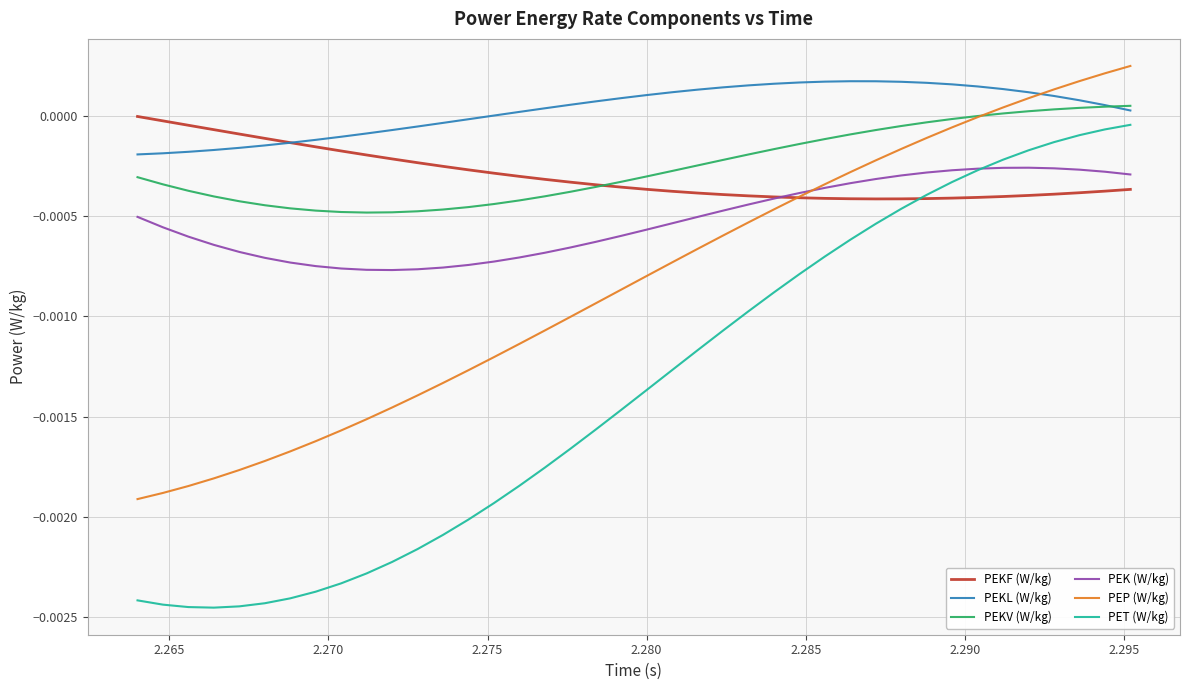

Which series has the widest spread of values?

PET (W/kg)